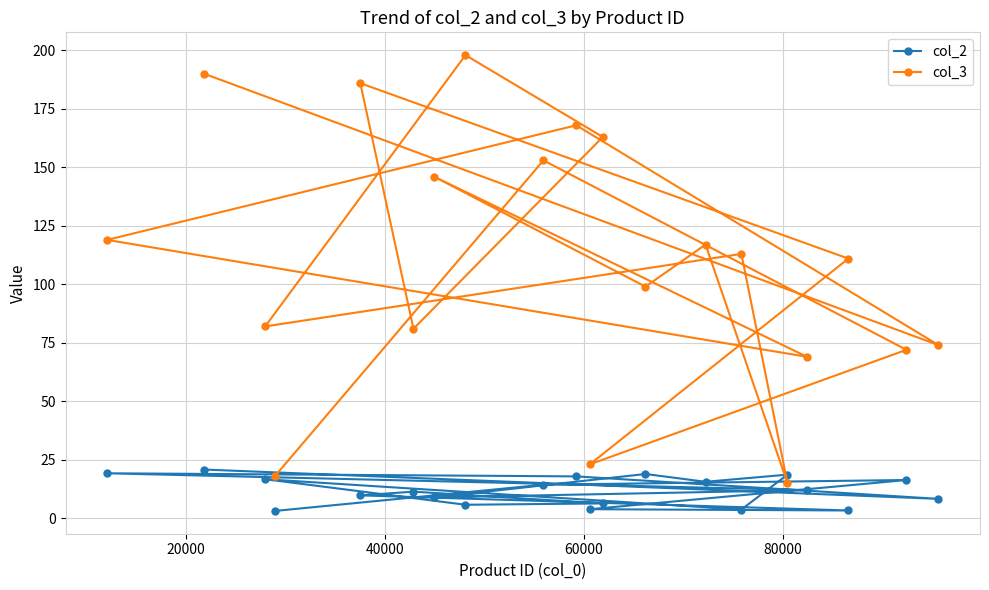

Which series has the largest range (max minus min)?

col_3